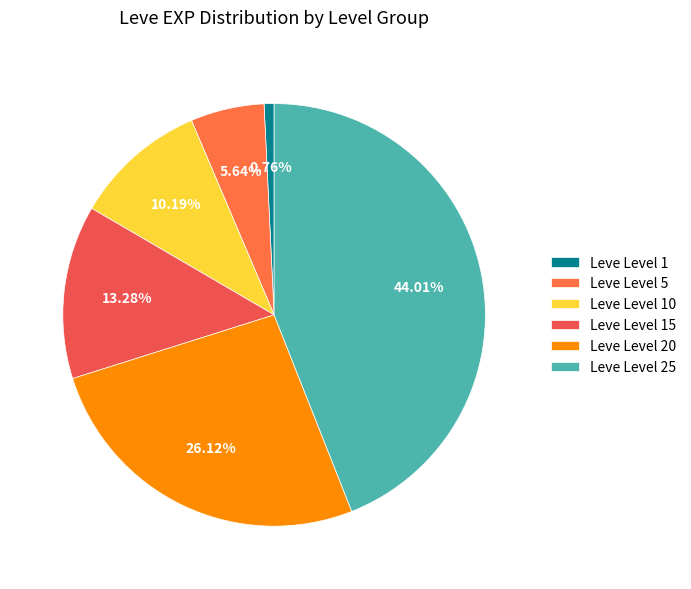

Rank the categories by value from highest to lowest.

Leve Level 25, Leve Level 20, Leve Level 15, Leve Level 10, Leve Level 5, Leve Level 1